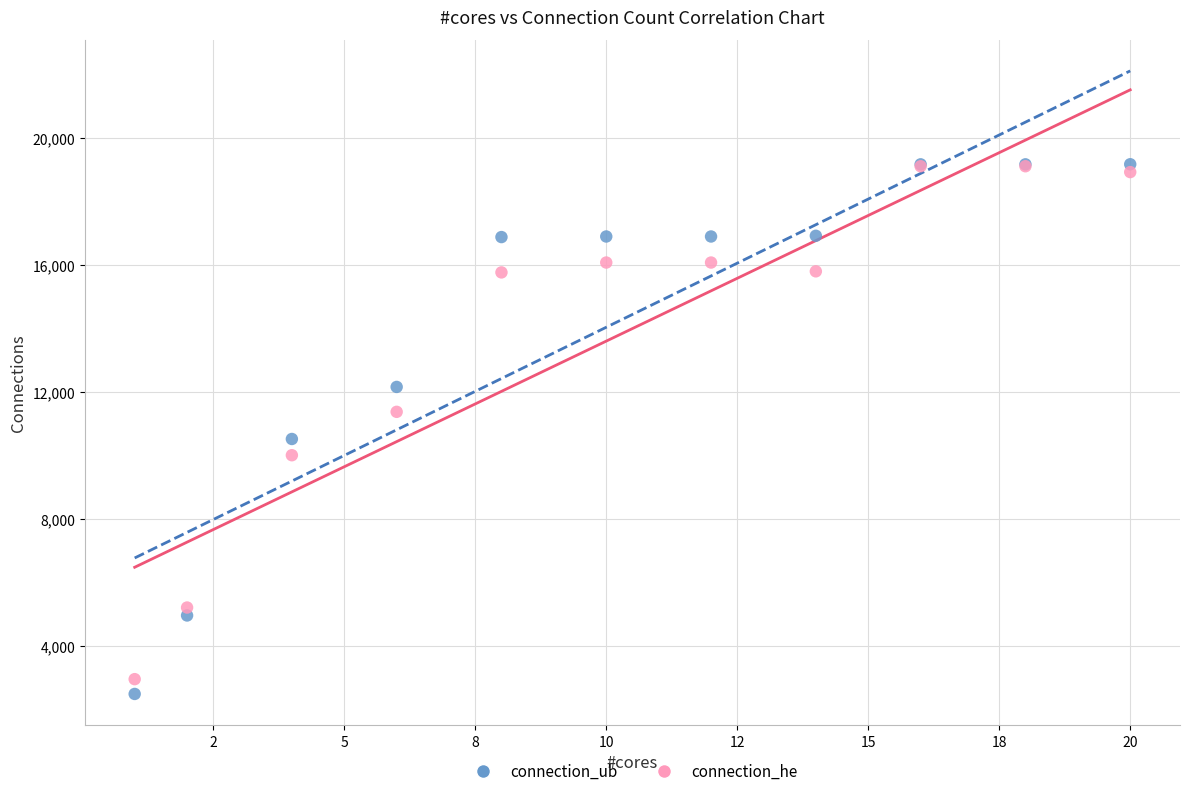

In the connection_ub series, what Y value is closest to 10827?

10516